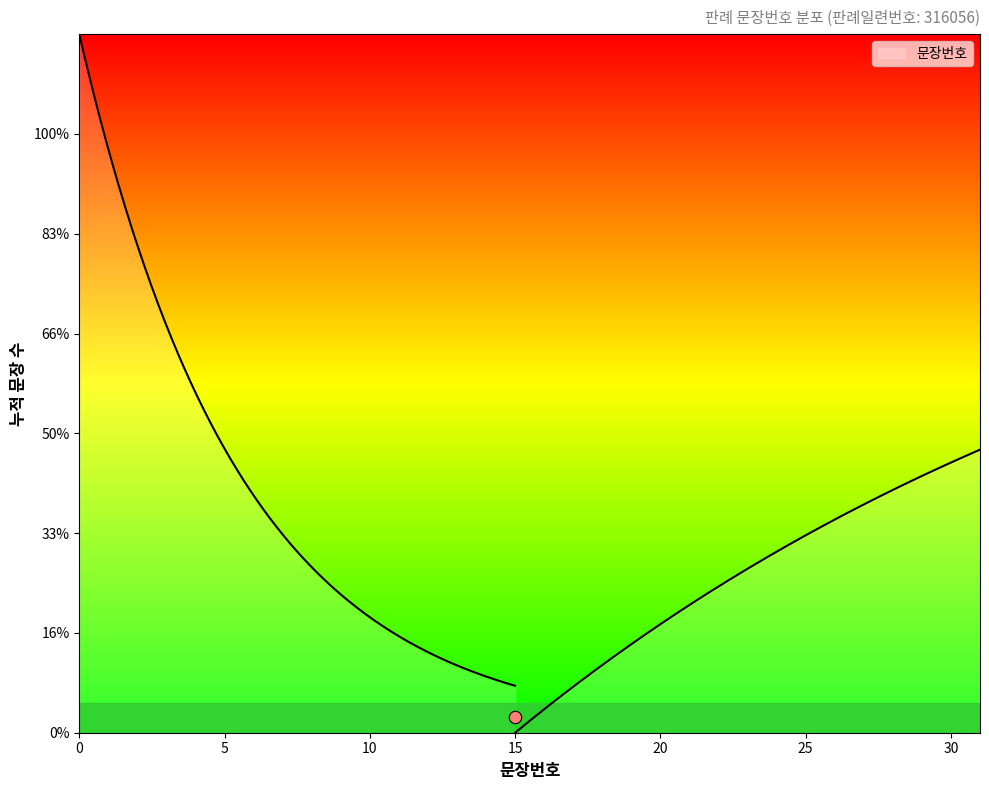

What is the ratio of the value at 28 to the value at 20?

1.4